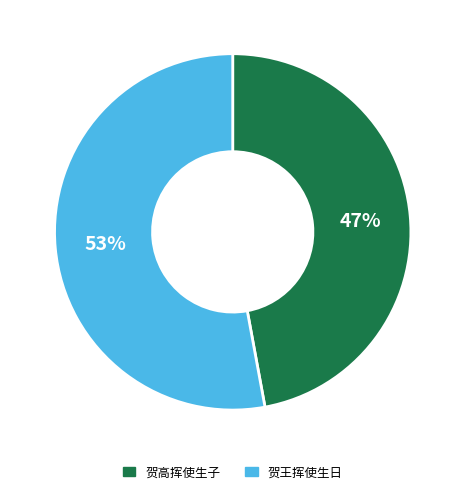

To the nearest percent, what is the combined percentage of 贺高挥使生子 and 贺王挥使生日?

100%